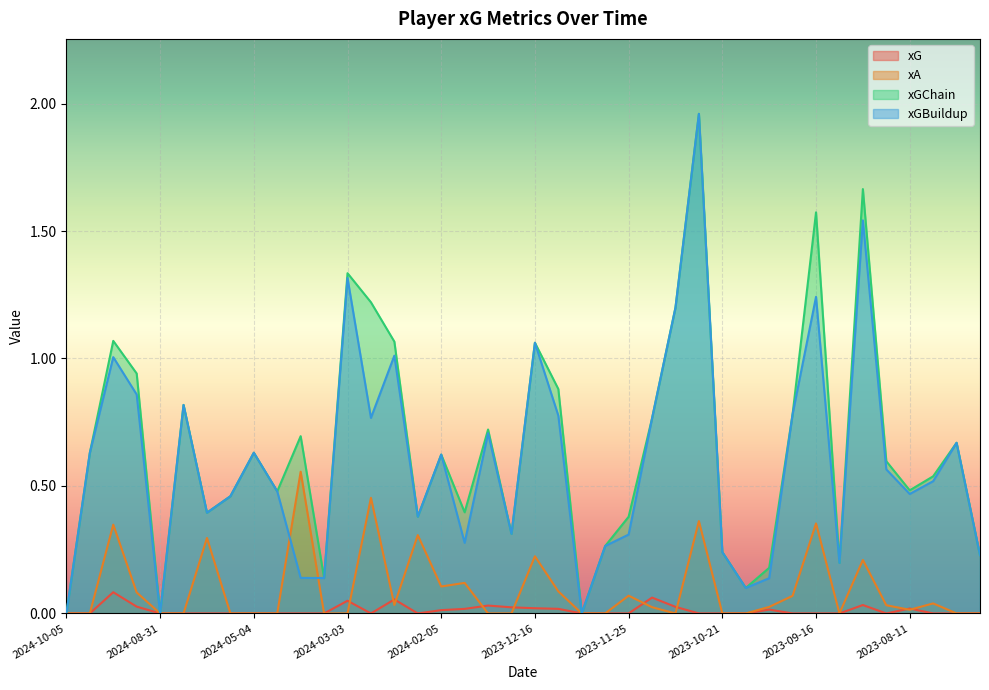

What position from the right is 2023-12-06?

18